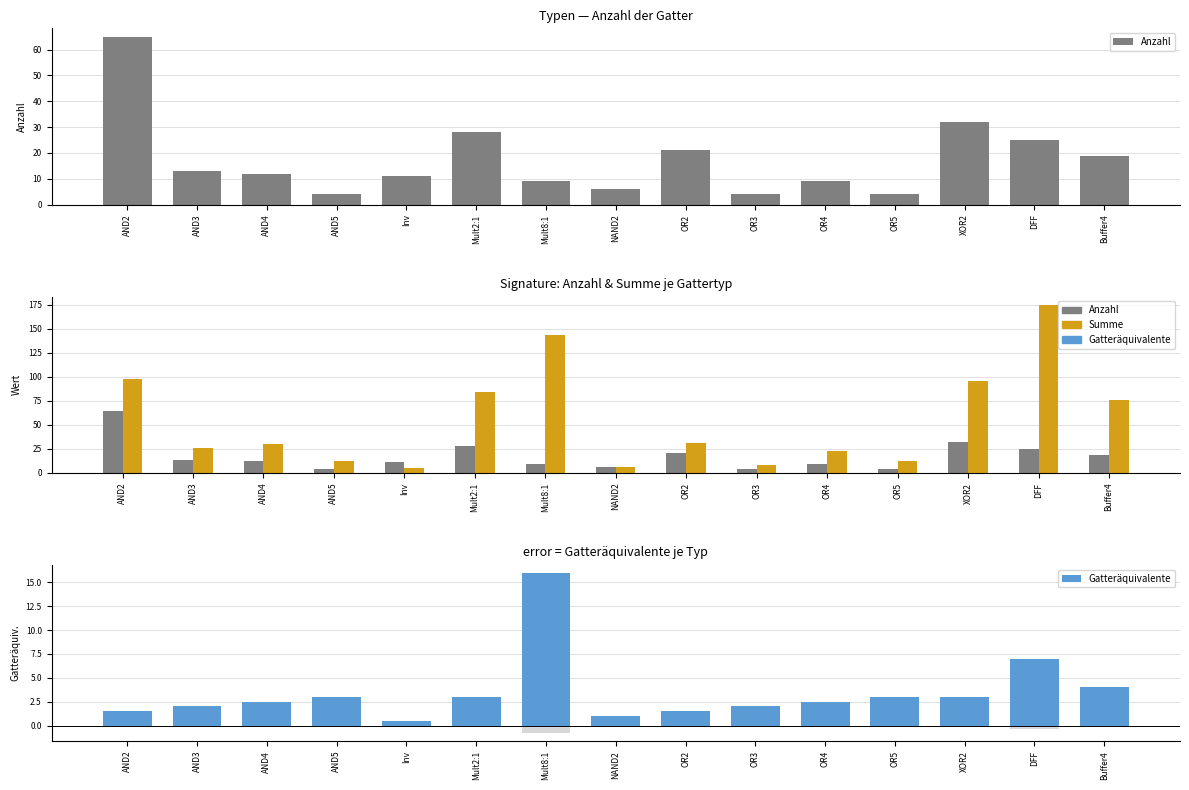

At NAND2, list the series in order from smallest to largest.

Gatteräquivalente, Anzahl, Summe